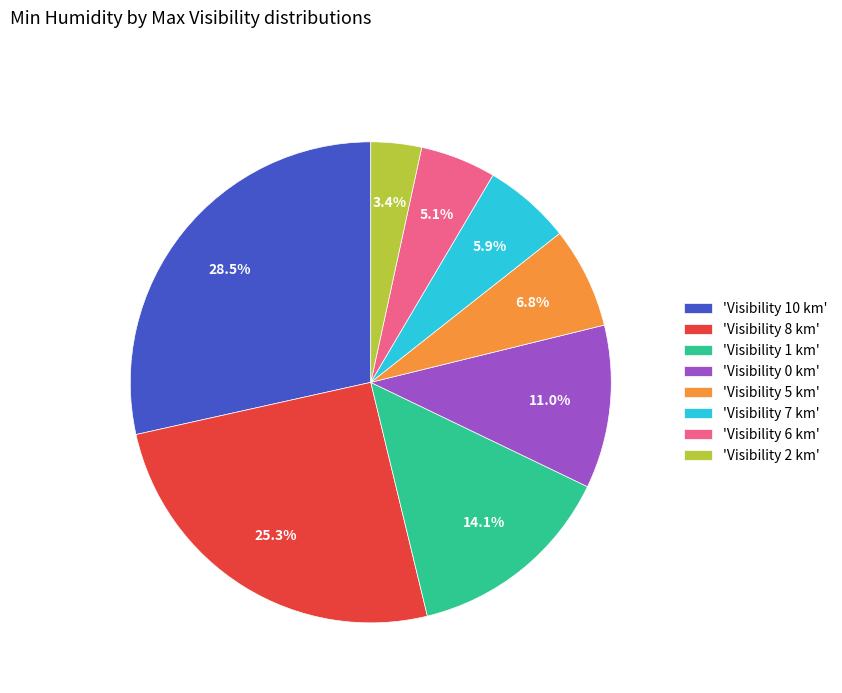

Count the number of slices in the pie.

8